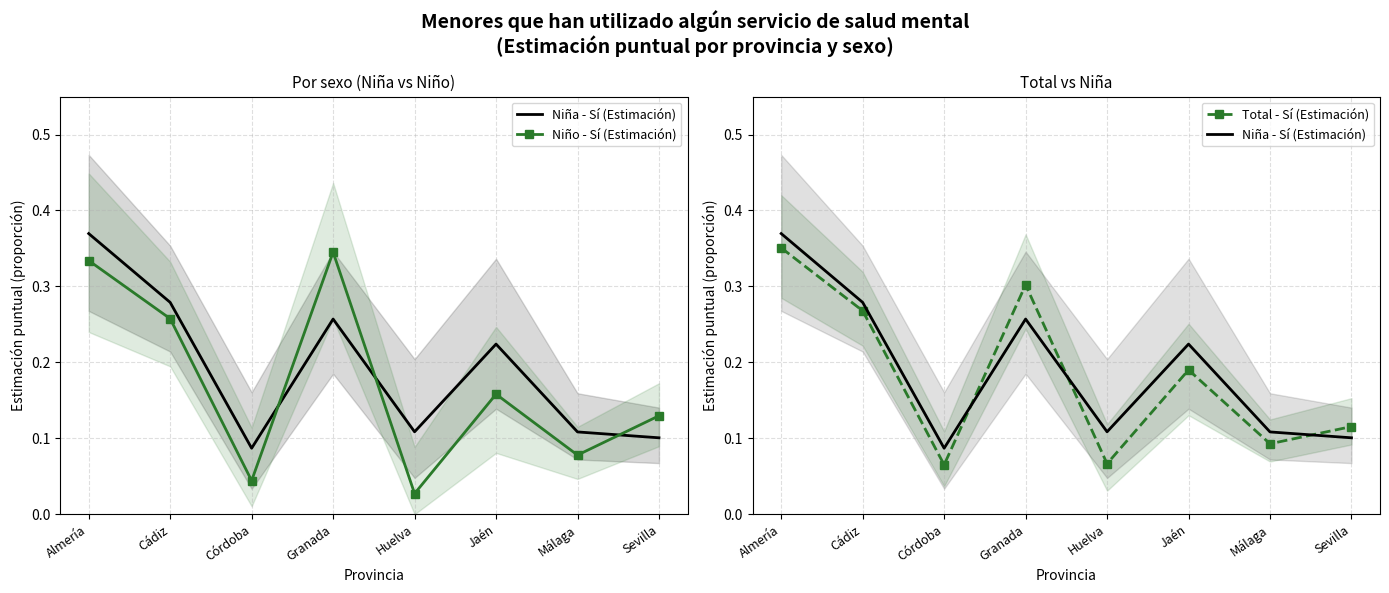

What is the difference between the maximum and minimum values in the Total - Sí (Estimación) series?

0.3